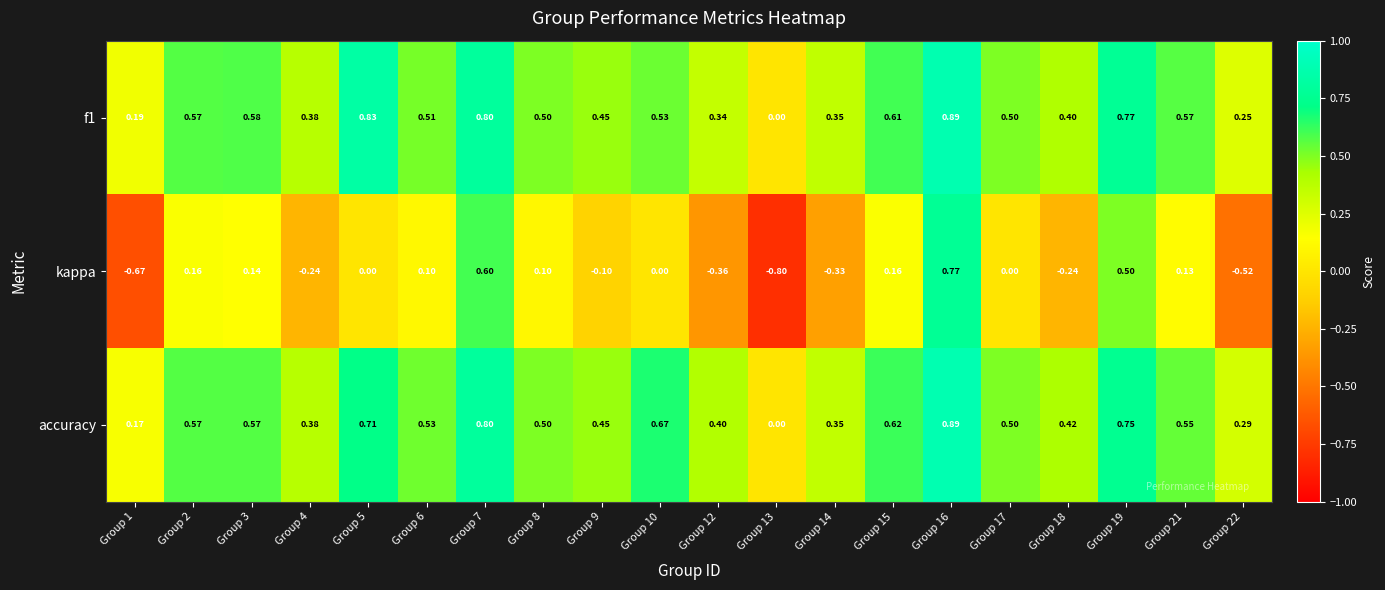

Is the value of f1 at Group 3 greater than the value of accuracy at Group 8?

Yes